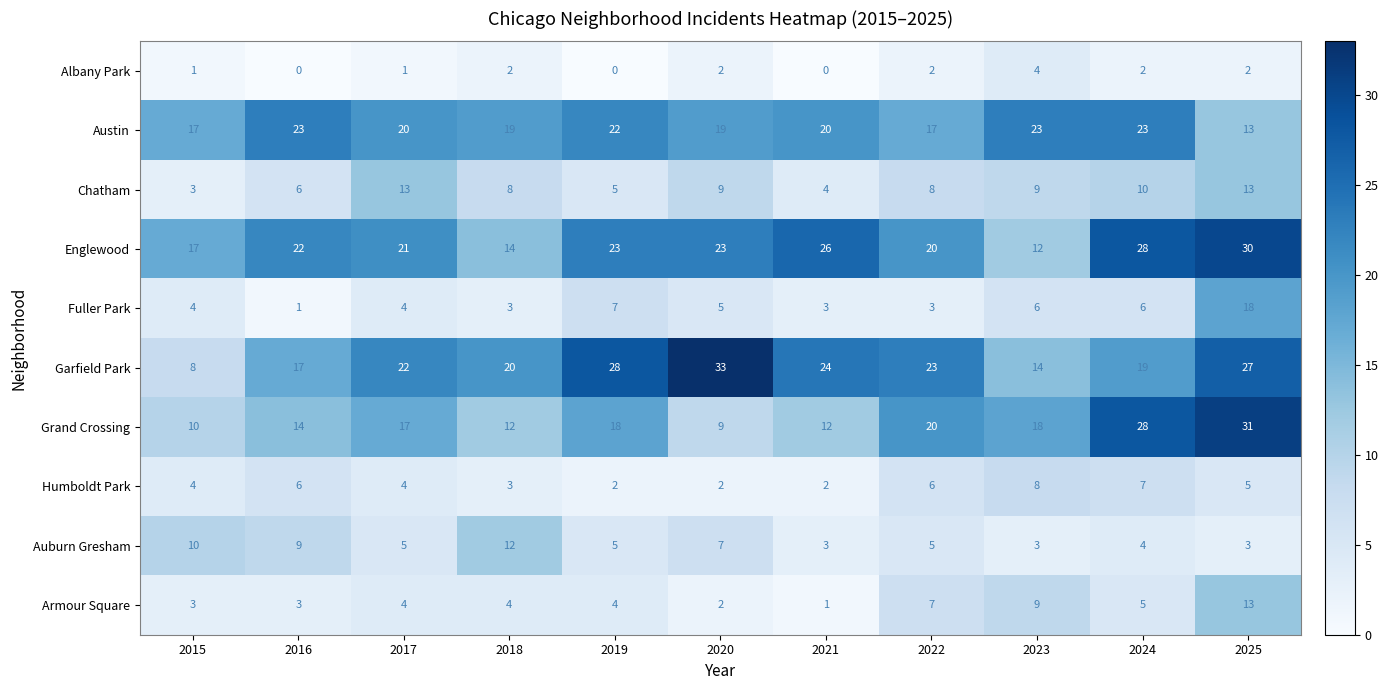

How many series are shown in this chart?

10